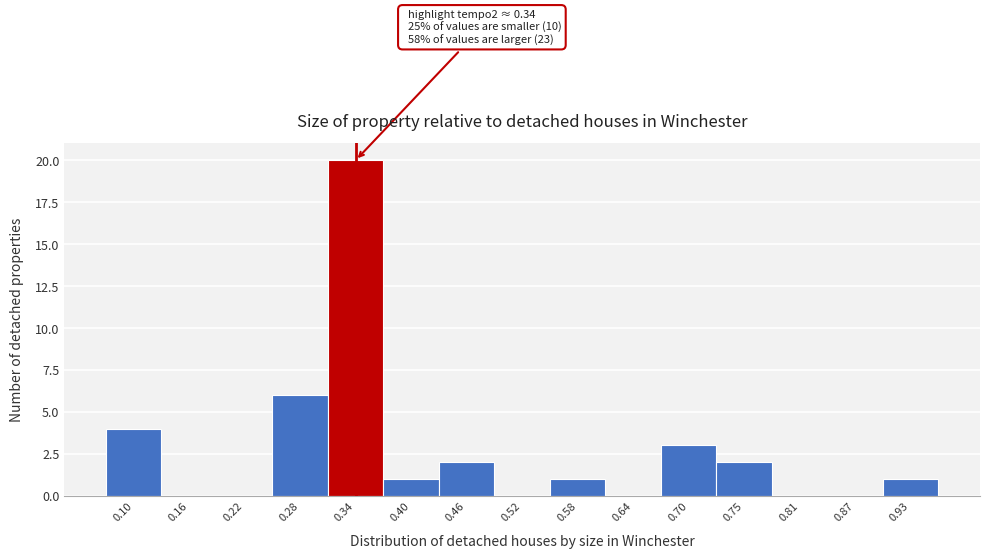

Reading left to right, transcribe all the data shown in this chart.

0.10=4	0.16=0	0.22=0	0.28=6	0.34=20	0.40=1	0.46=2	0.52=0	0.58=1	0.64=0	0.70=3	0.75=2	0.81=0	0.87=0	0.93=1